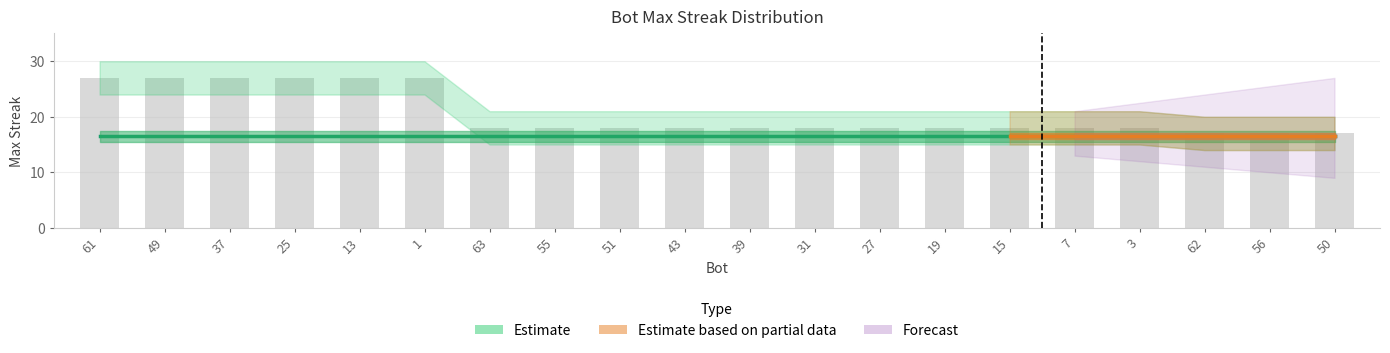

Between 13 and 39, which is larger?

13